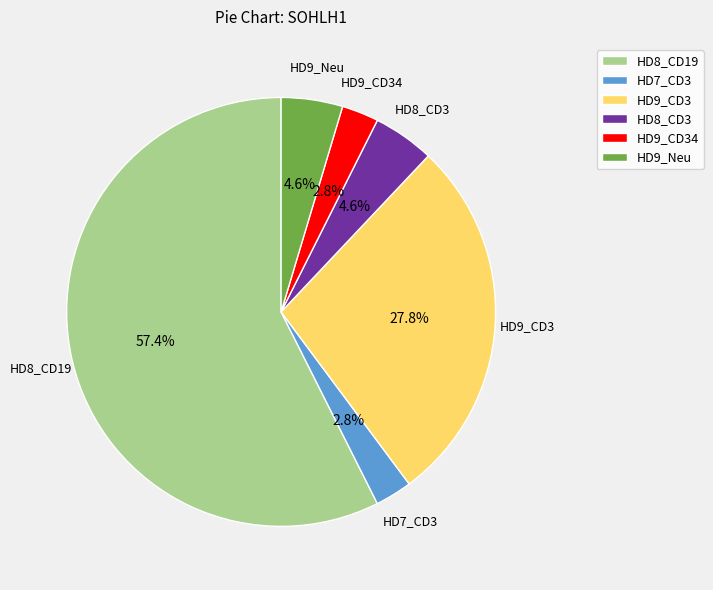

Does any single category account for the majority?

Yes